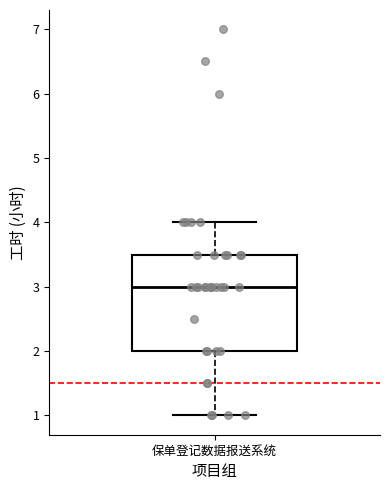

Transcribe this box plot: give where the median line is, the range the box spans, and where the two whiskers end, as read against the y-axis. The values are not printed on the chart, so give them approximately, as read against the axis.

median 3.0, box 2.0 to 3.5, whiskers 1.0 to 4.0